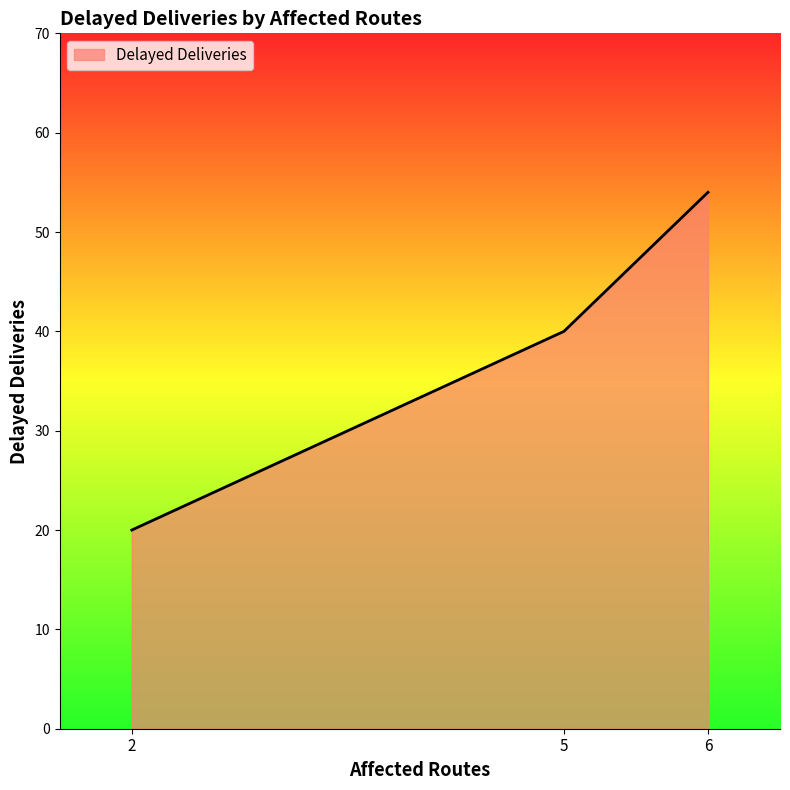

What is the smallest value displayed?

20